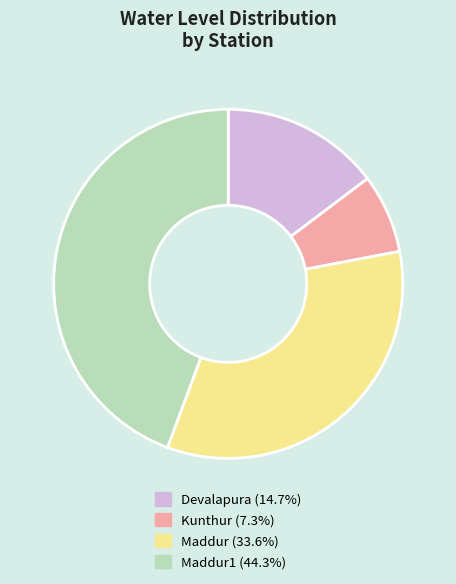

Does any single category account for the majority?

No